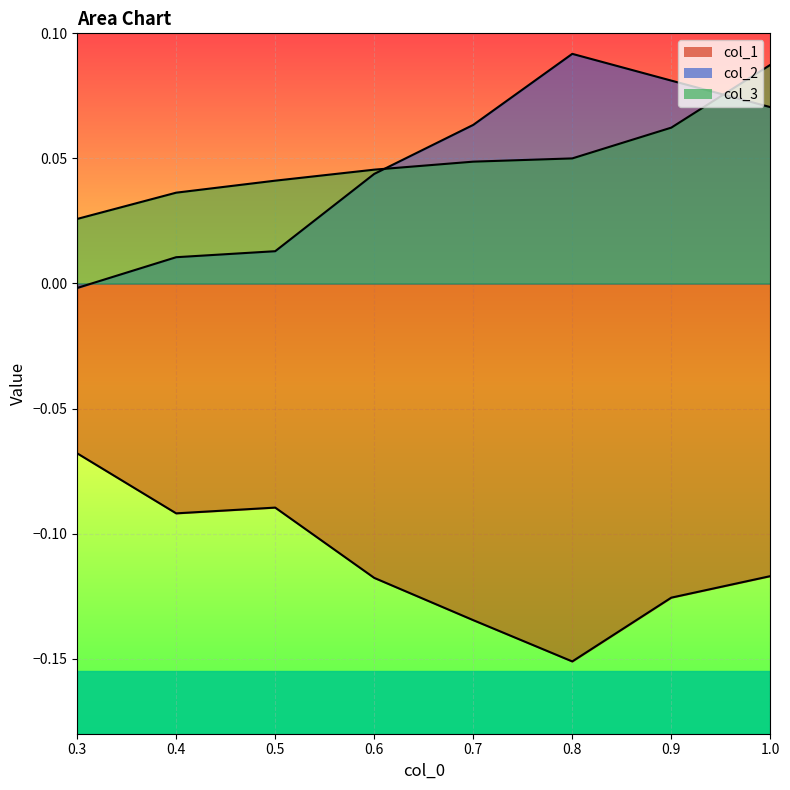

How many values in the col_2 series exceed 0?

7